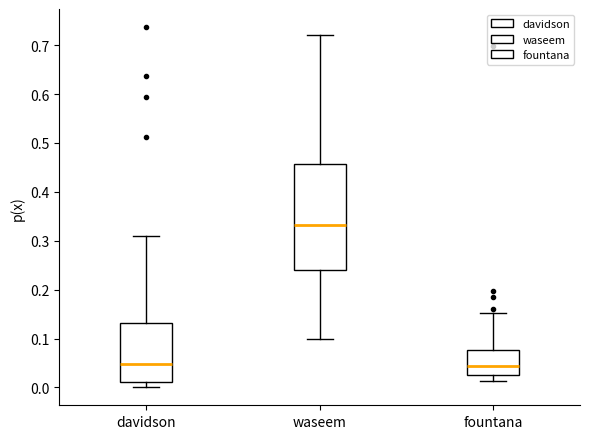

Reading left to right, transcribe this box plot: for each box, give where its median line is, the range the box spans, and where its two whiskers end, as read against the y-axis. The values are not printed on the chart, so give them approximately, as read against the axis.

davidson: median 0.05, box 0.01 to 0.13, whiskers 0.00 to 0.31
waseem: median 0.33, box 0.24 to 0.46, whiskers 0.10 to 0.72
fountana: median 0.04, box 0.03 to 0.08, whiskers 0.01 to 0.15